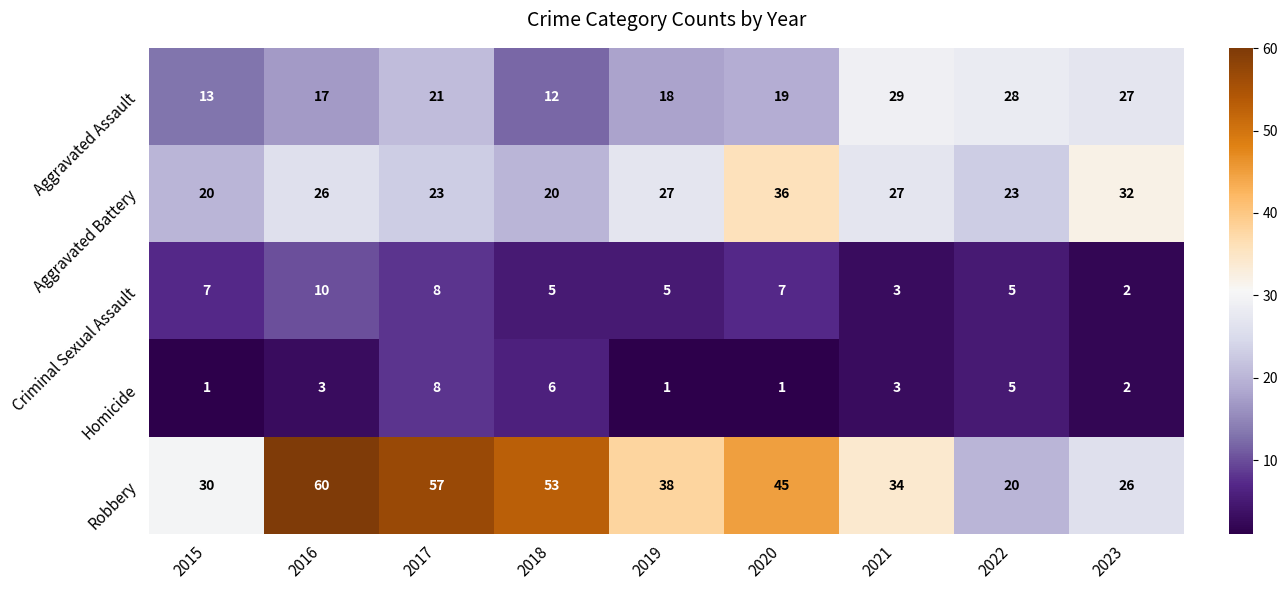

What is the difference between the highest and lowest values at 2022?

23